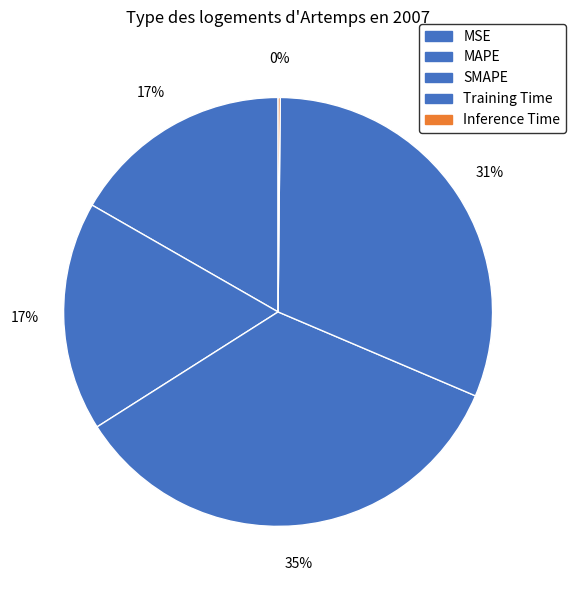

Which category has the biggest portion of the pie?

SMAPE